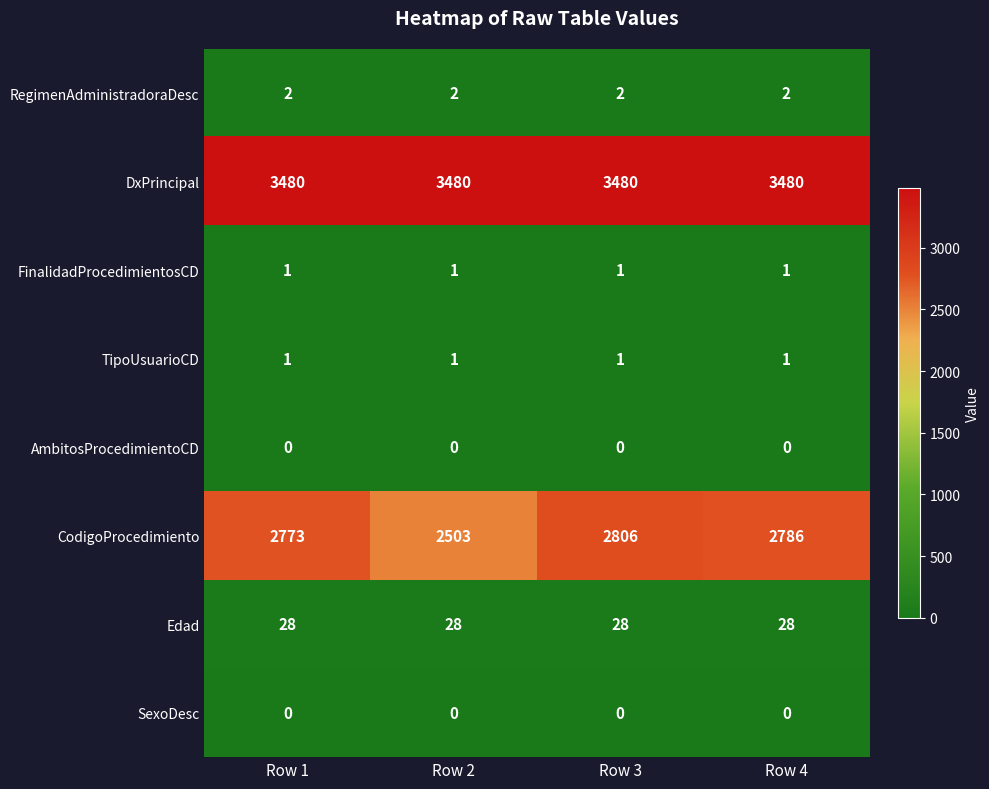

What is the greatest value displayed?

3480